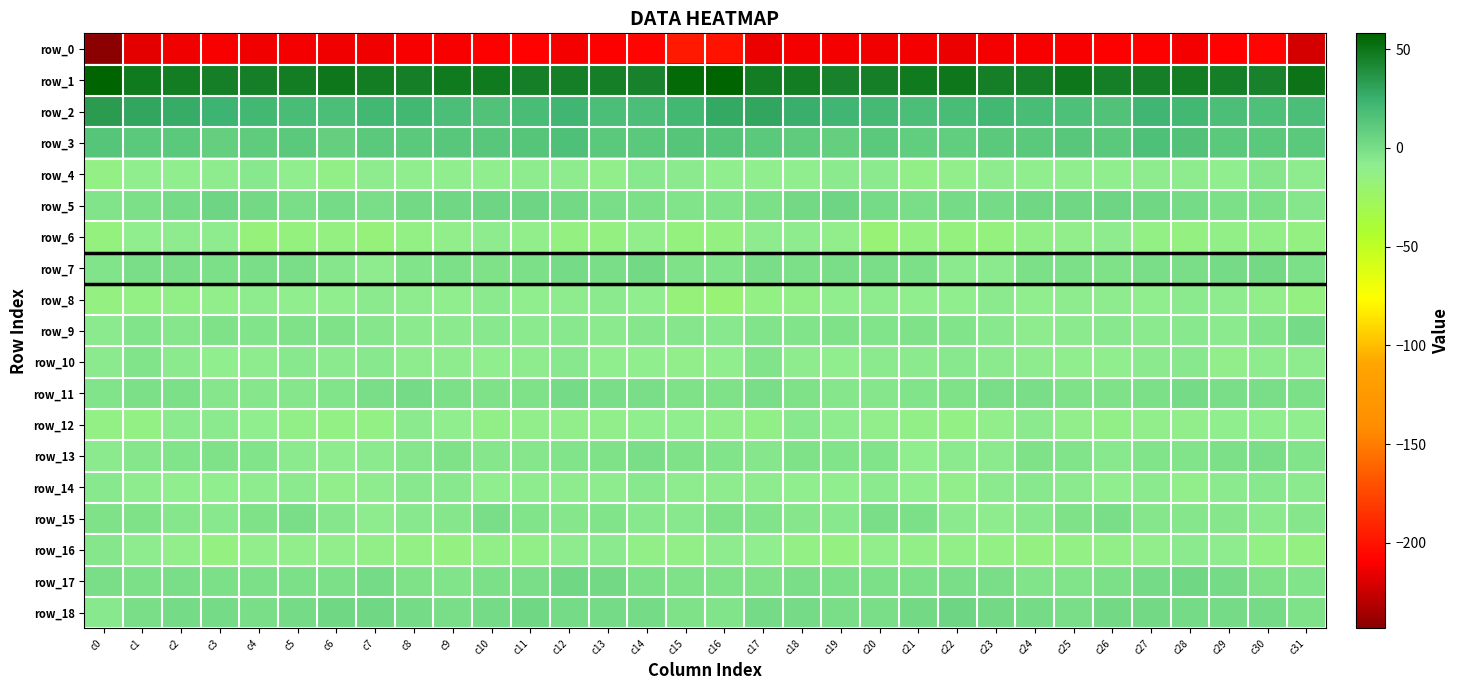

True or false: row_10 has a value of -8.5 at c24.

True